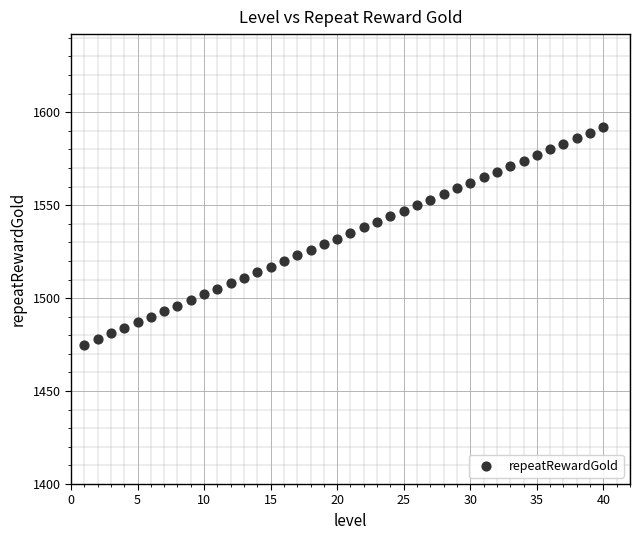

What is the range of X values (max minus min)?

39